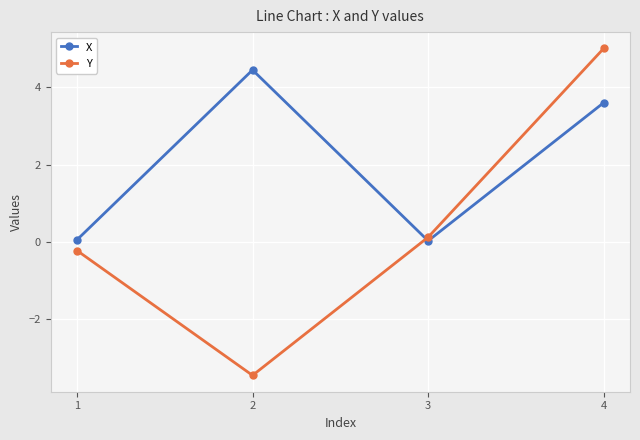

What is the sum of the Y values at 1 and 4?

4.8